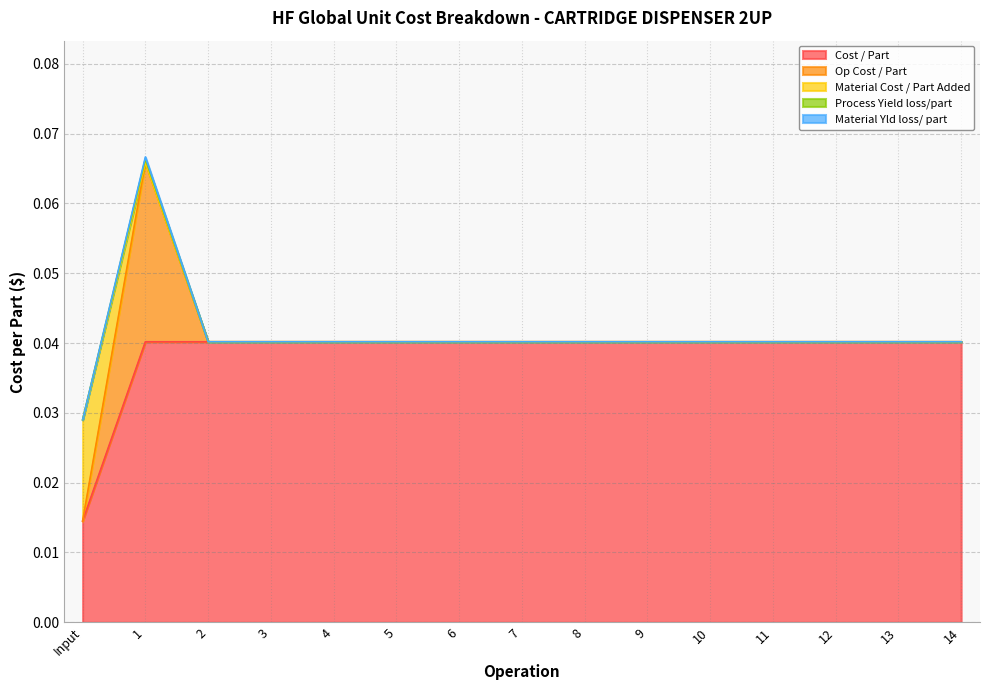

Which series has the largest range (max minus min)?

Cost / Part